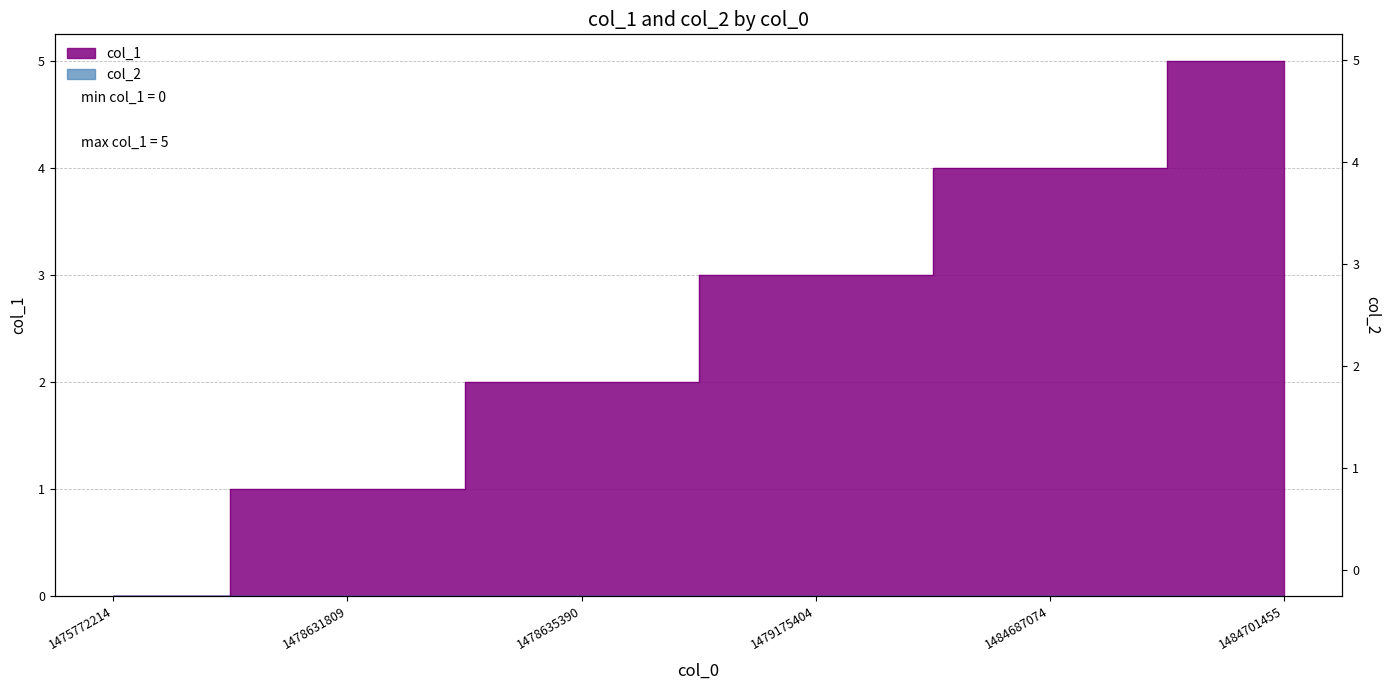

Is it true that the value at 1484701455 is 9?

False